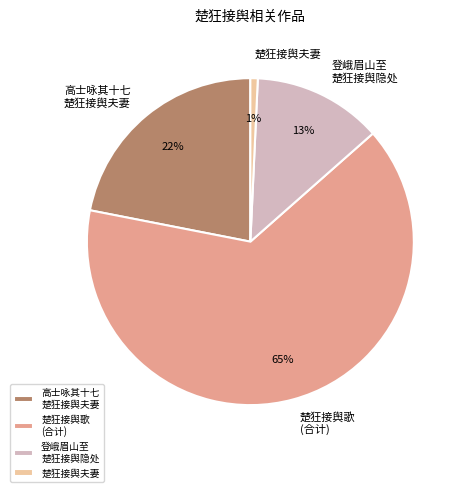

True or false: 楚狂接舆夫妻 accounts for 11% of the total.

False